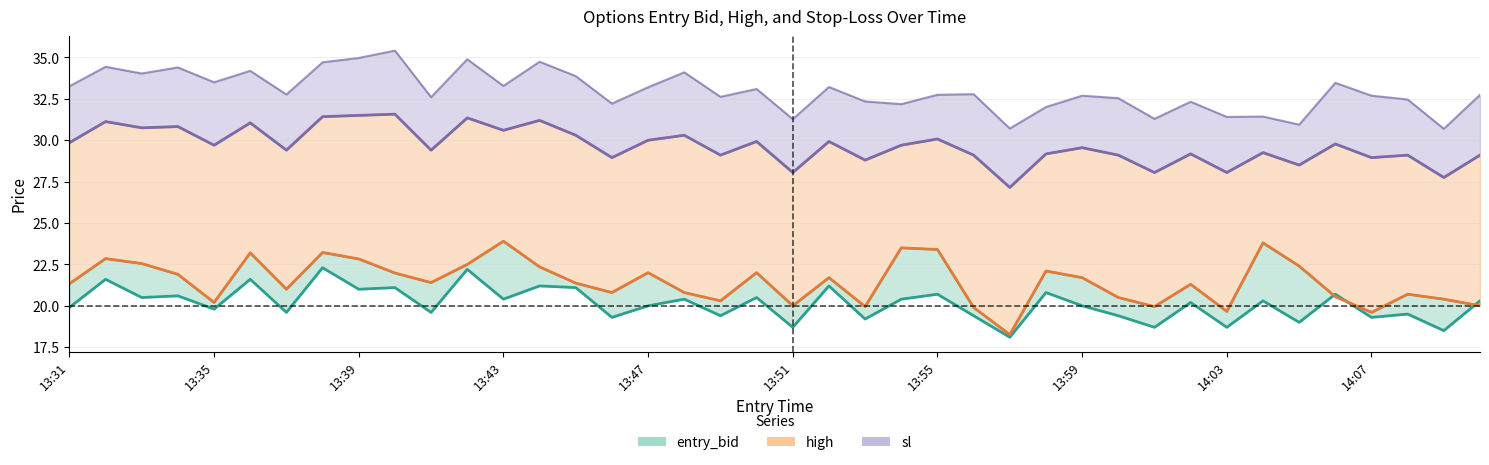

What is the value of the high point at the 18th from the left?

20.8